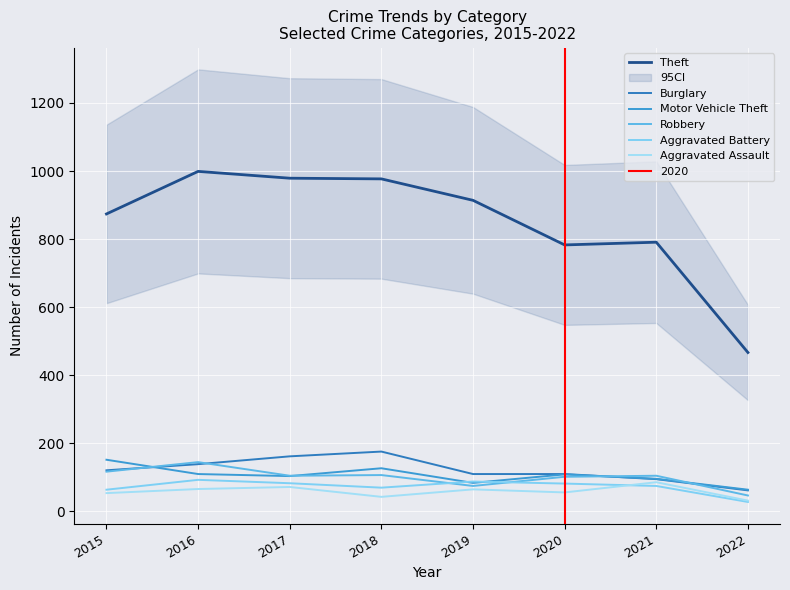

At which category is the sum across all series the highest?

2016